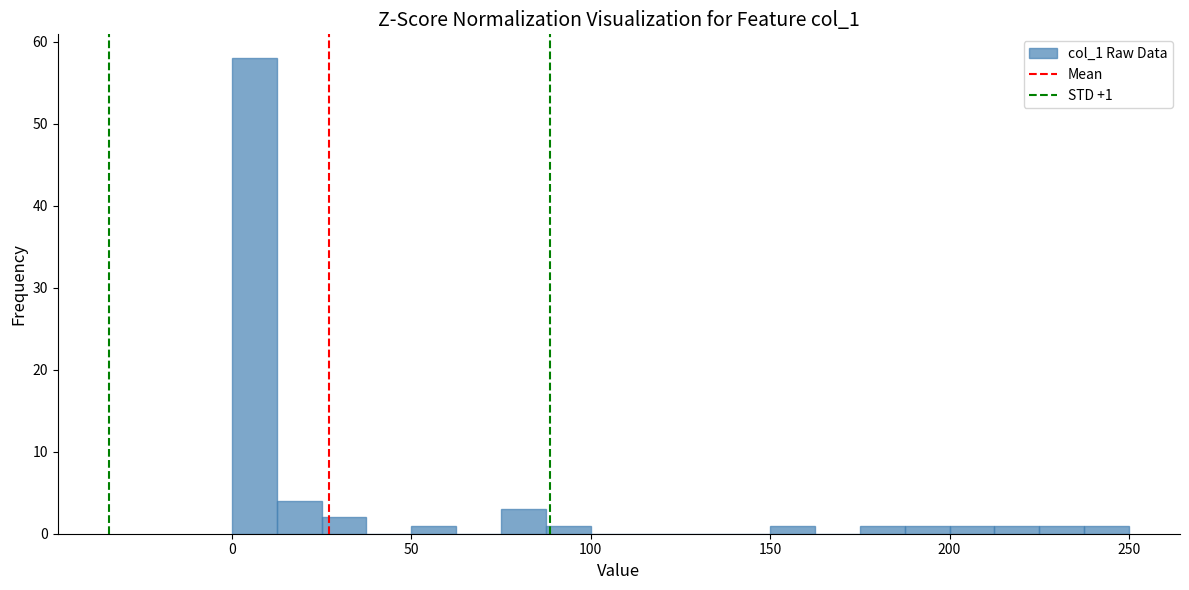

Read against the x-axis, roughly where is the centre of the tallest bar?

5